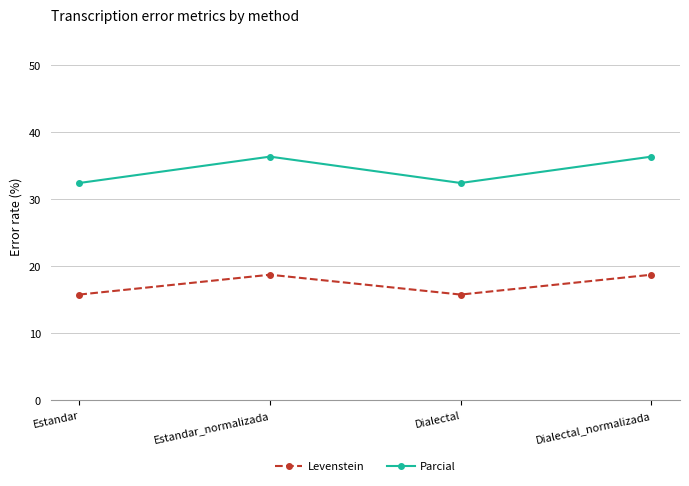

How many data points in Levenstein are above 18?

2